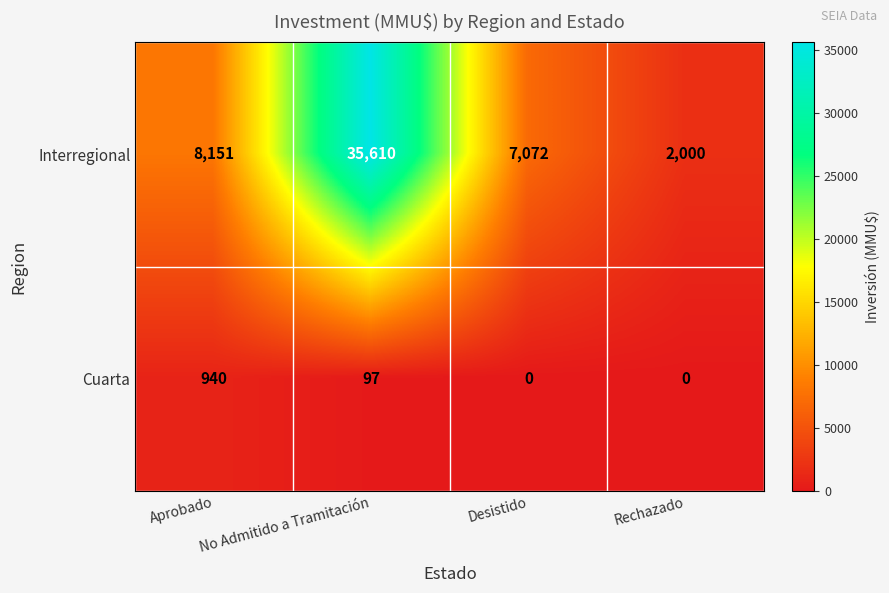

Which label corresponds to the largest value in the chart?

No Admitido a Tramitación